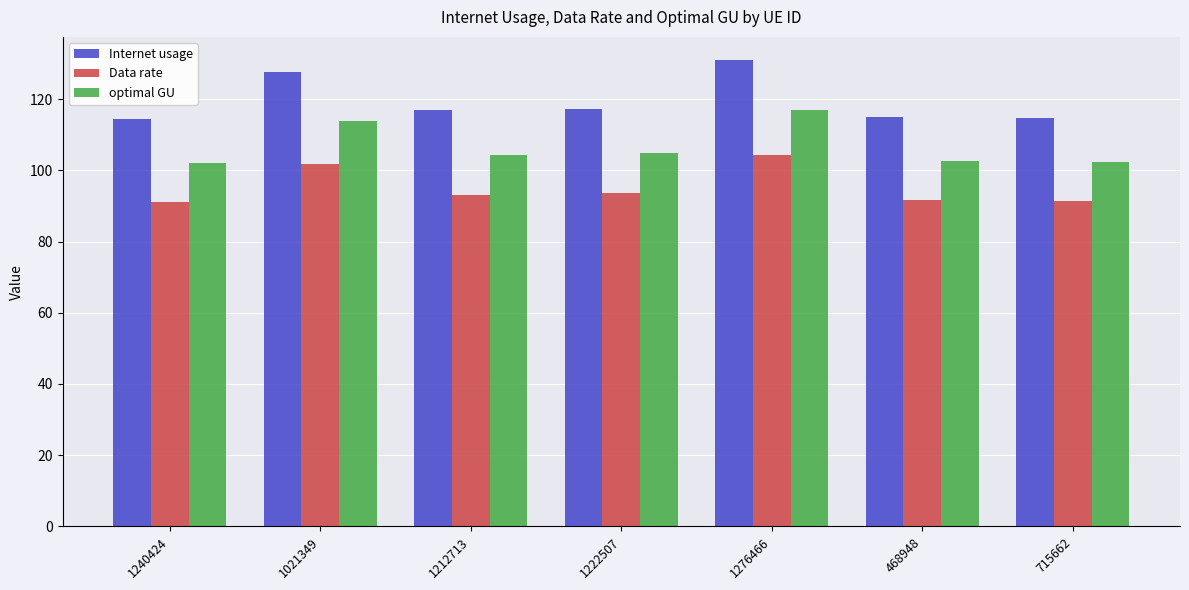

Rank the series at 1240424 from lowest to highest value.

Data rate, optimal GU, Internet usage